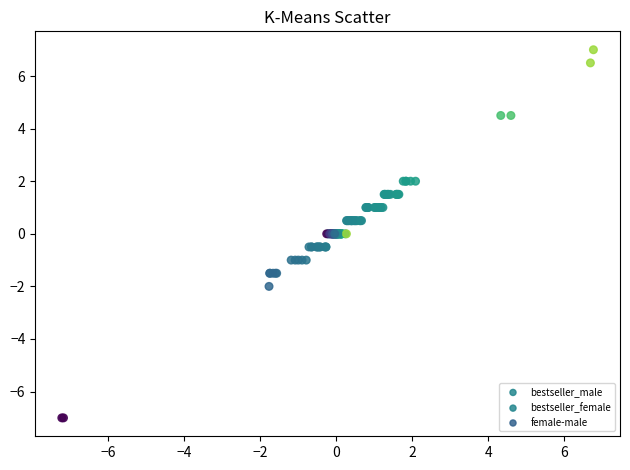

What are all the series names shown in the legend?

bestseller_male, bestseller_female, female-male